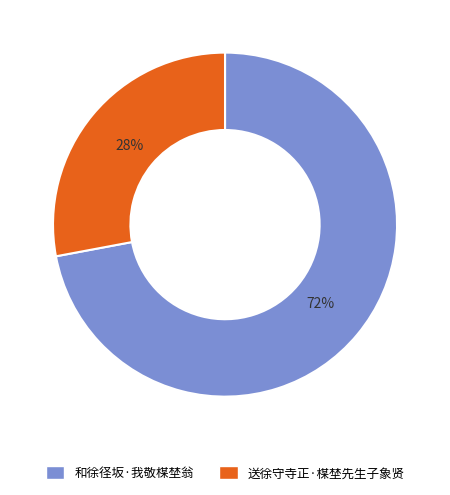

To the nearest percent, what is the difference between the largest and smallest slice percentages?

44%